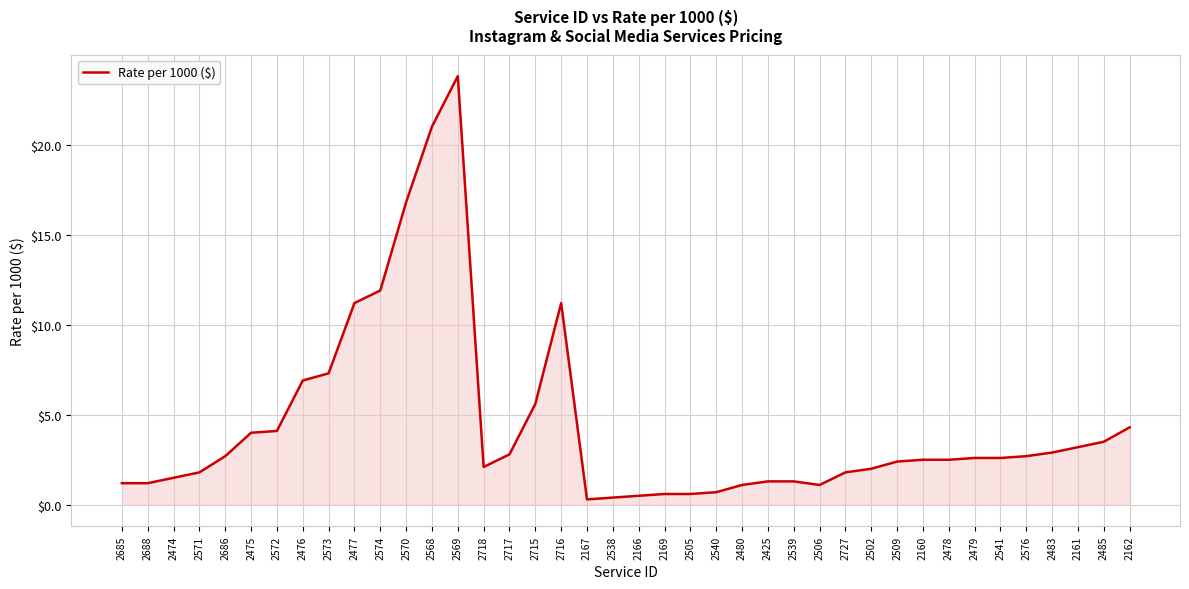

How many categories are shown in the chart?

40